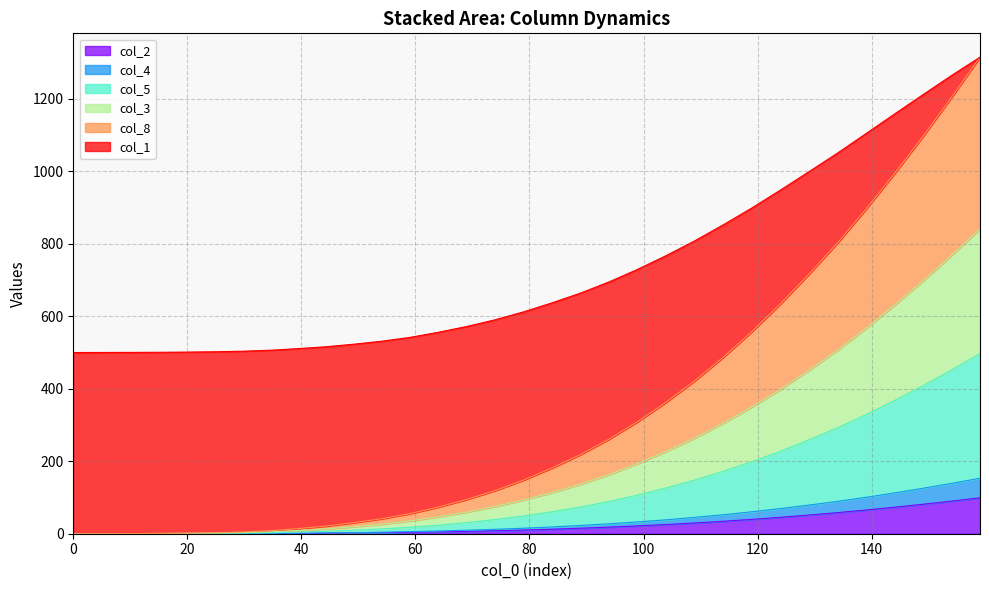

How many data points does each series have?

33